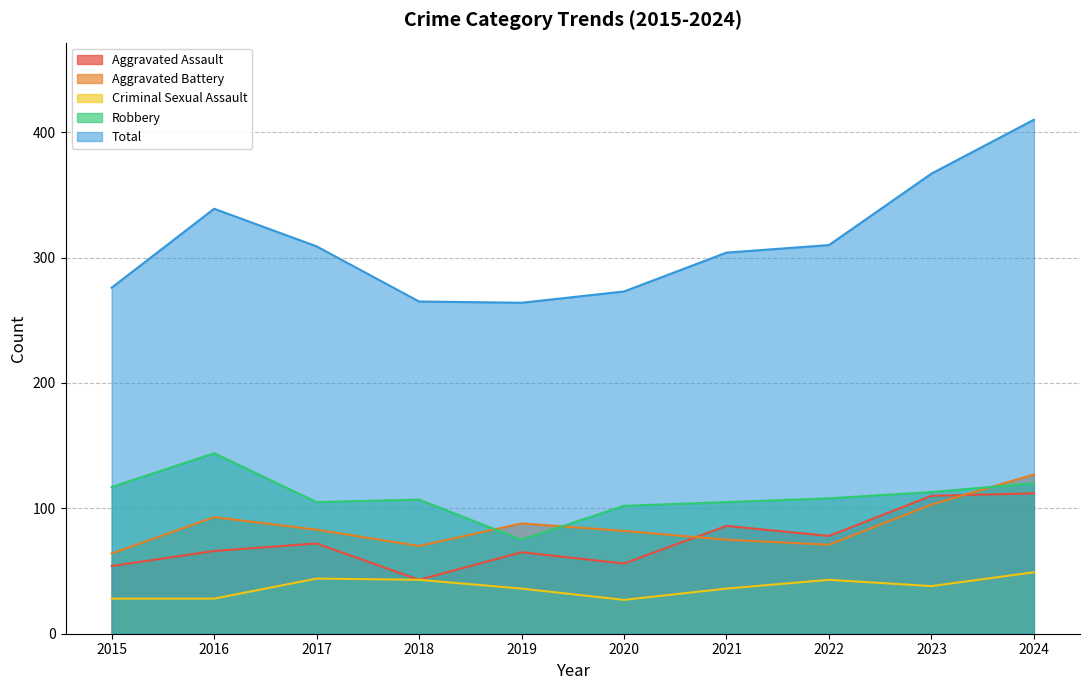

How many lines are shown in the chart?

5